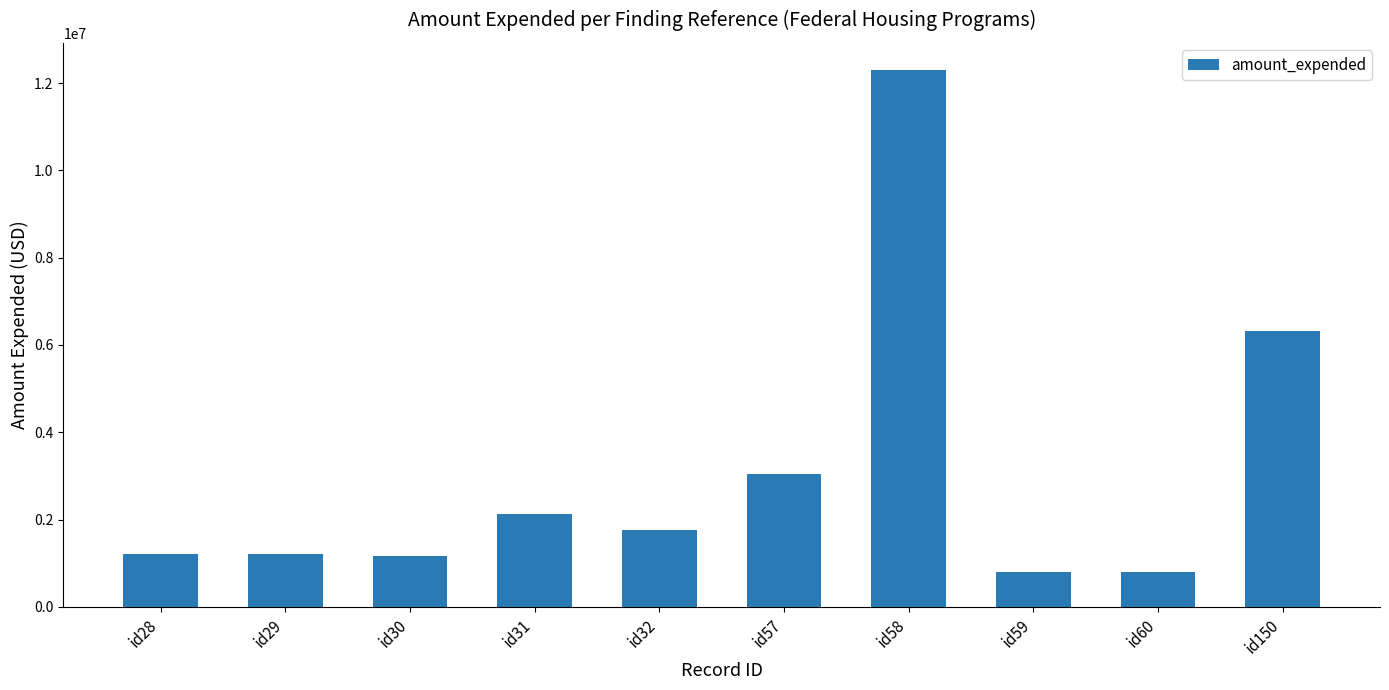

Where is the data nearest to the value 6555638?

id150